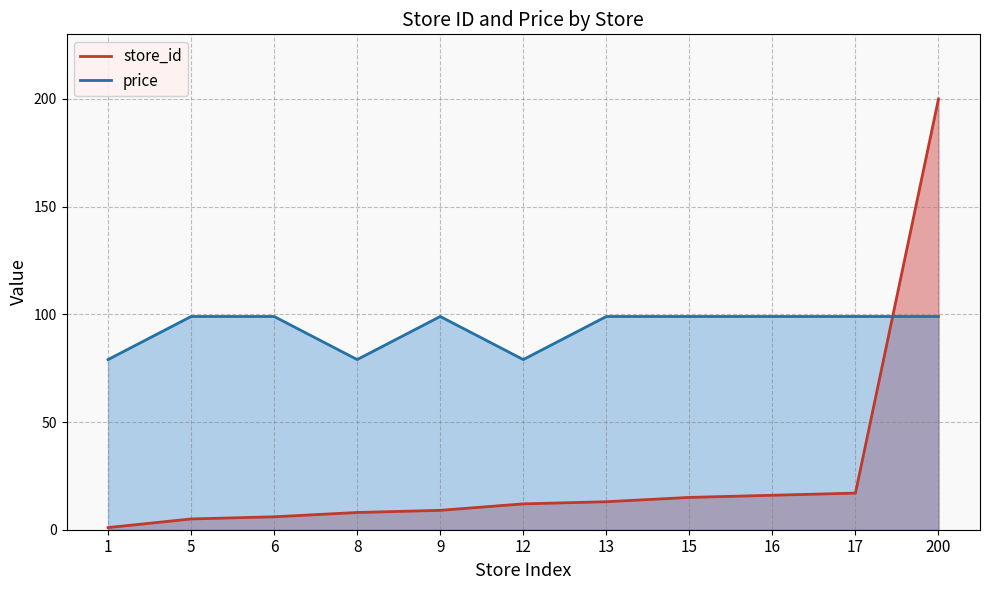

What is the difference between the maximum and minimum values in the store_id series?

199